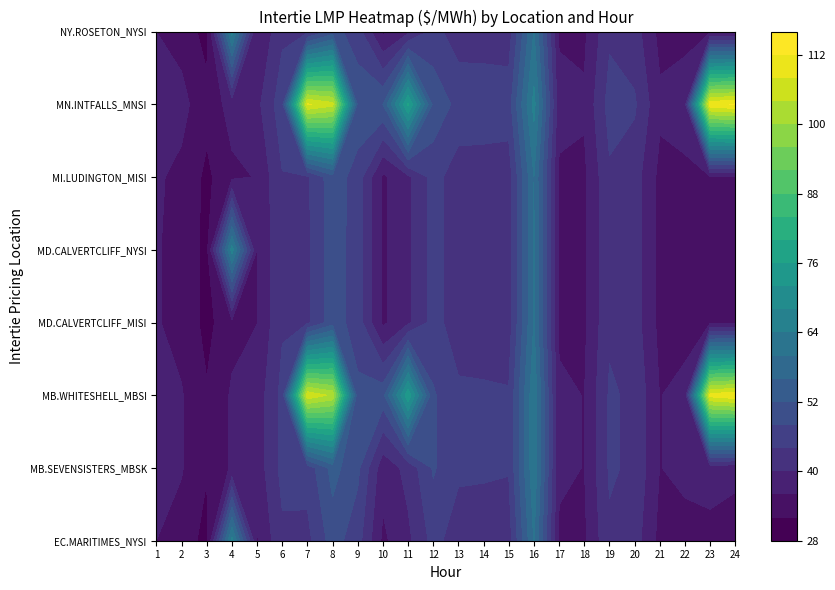

Is the value of MD.CALVERTCLIFF_NYSI:LMP at 23 greater than the value of MB.SEVENSISTERS_MBSK:LMP at 19?

No